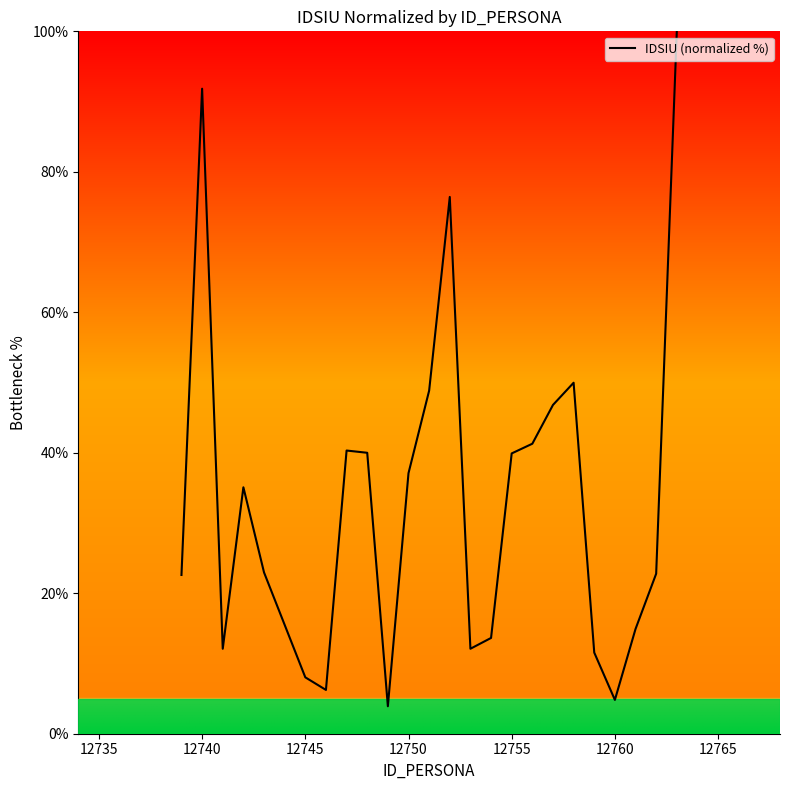

What is the difference between the maximum and minimum values?

96.1